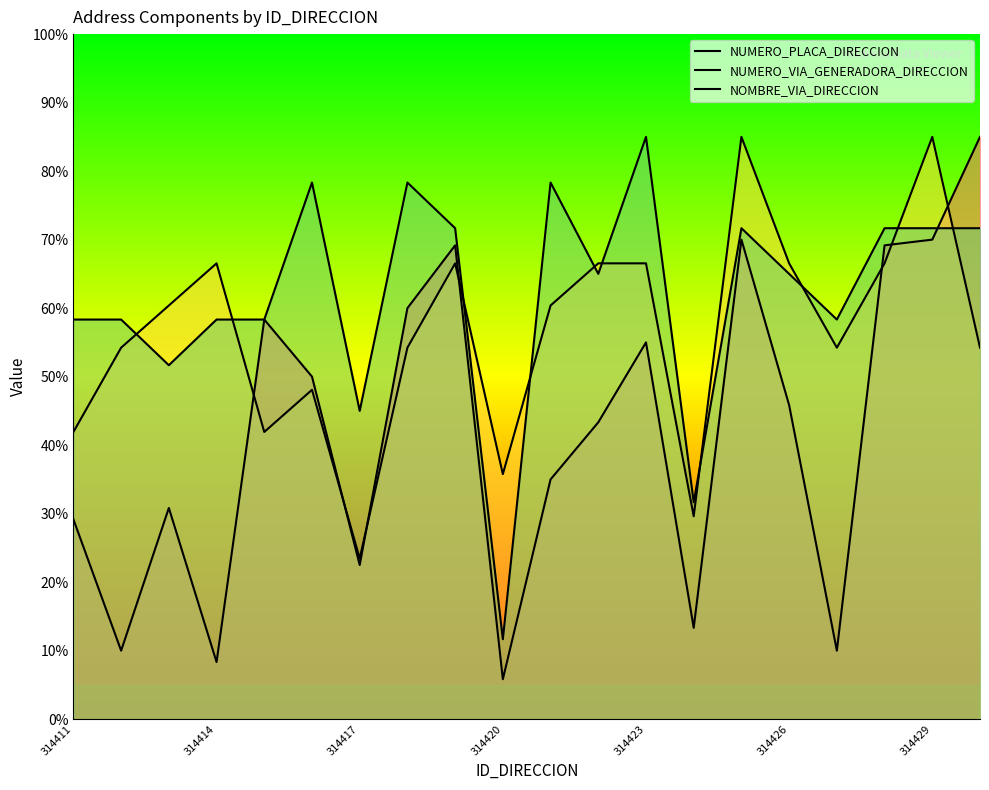

What is the minimum value for NOMBRE_VIA_DIRECCION?

11.7